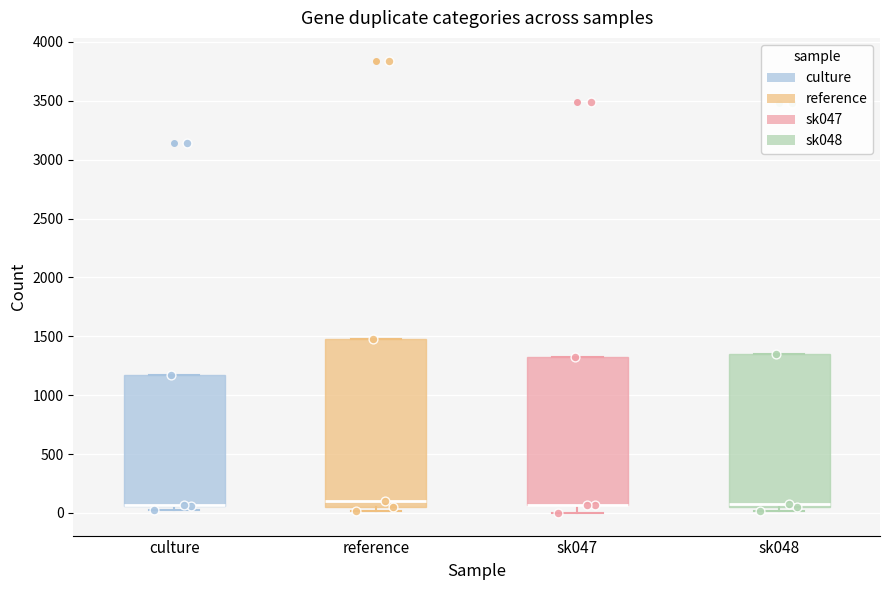

Comparing the boxes themselves (not the whiskers), which one is the tallest?

reference